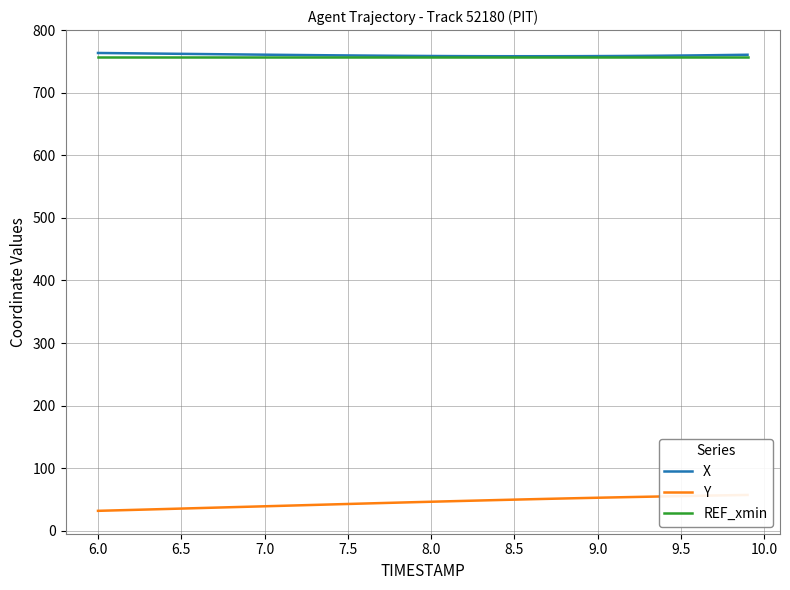

True or false: REF_xmin and Y intersect in this chart.

False